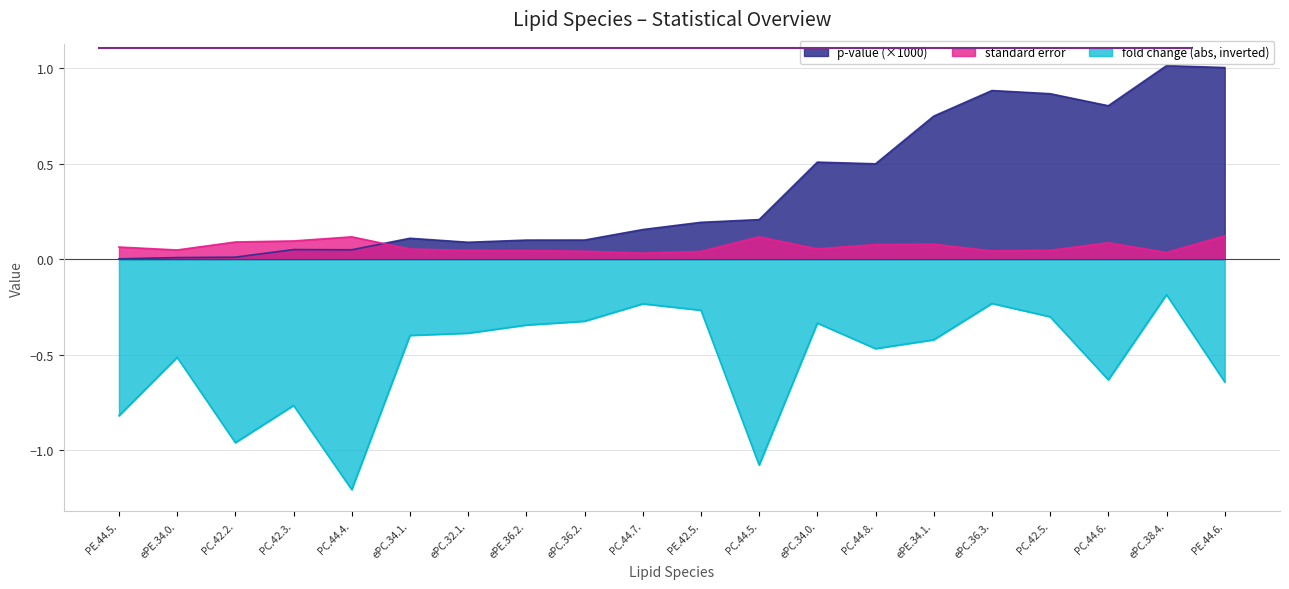

At which category is the sum across all series the highest?

ePC.38.4.